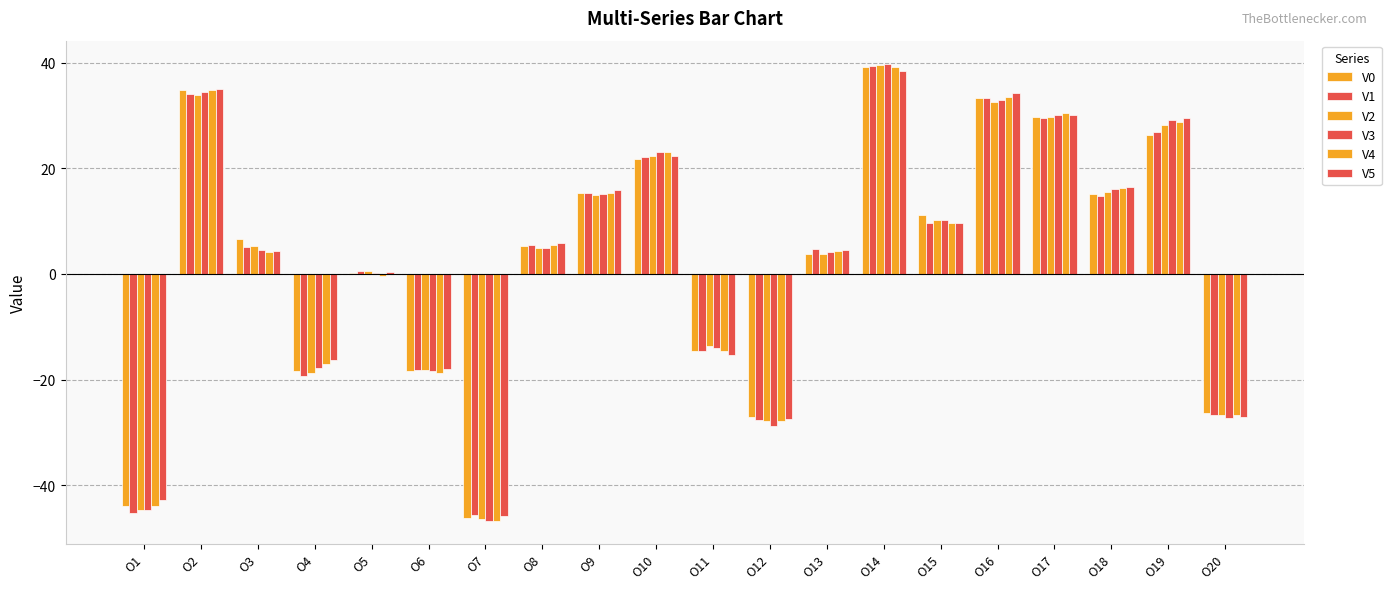

True or false: V0 has a value of 6.5 at O3.

True